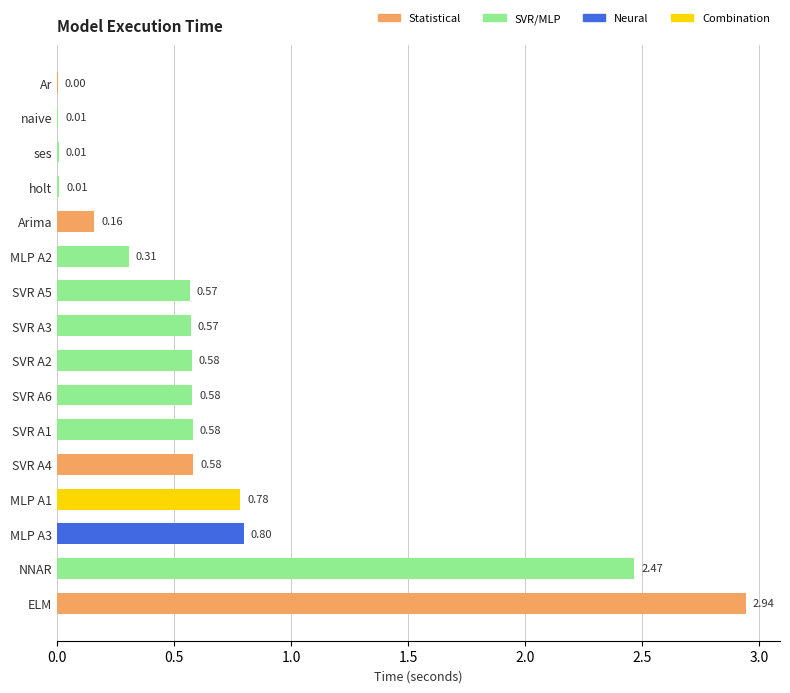

What is the average value?

0.7